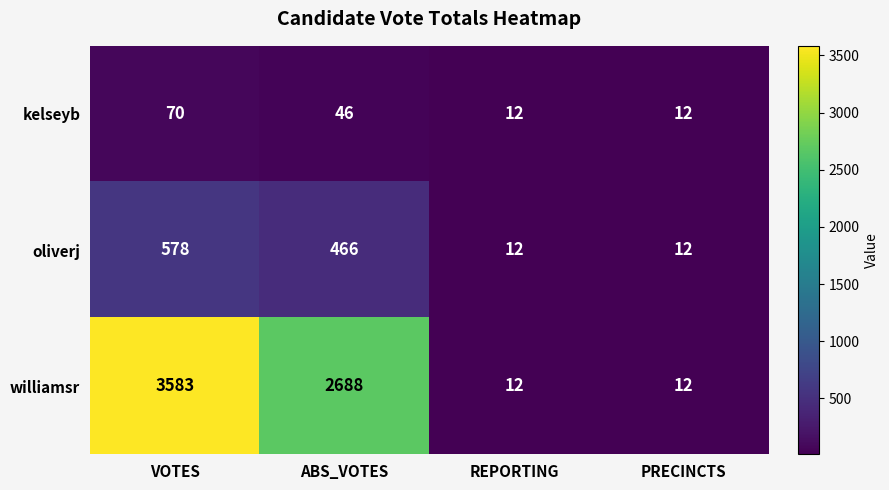

Between ABS_VOTES and REPORTING, which series saw the biggest shift?

williamsr